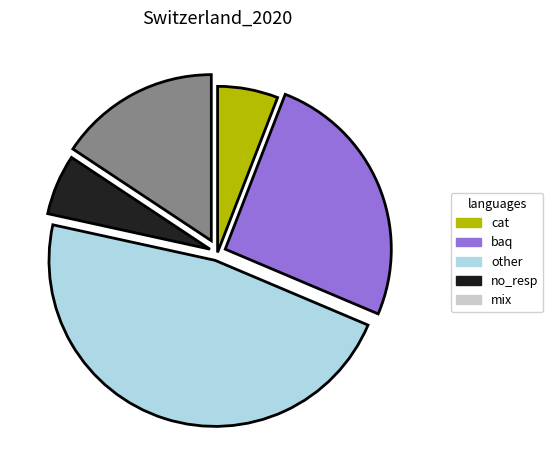

Is it true that mix is 4% of the pie?

False